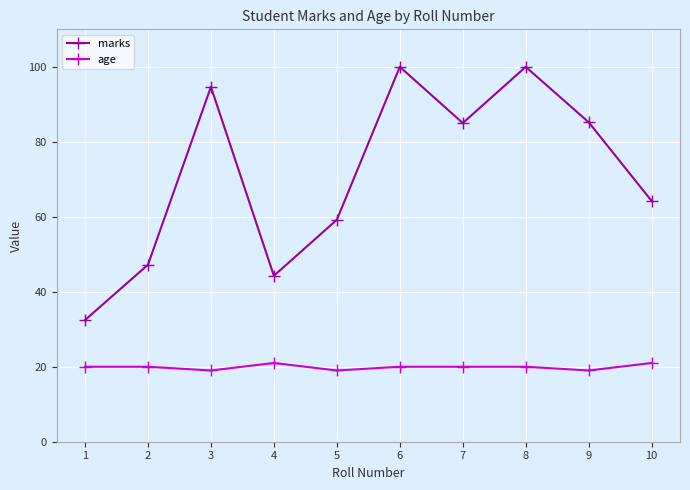

What is the smallest value displayed?

19.0